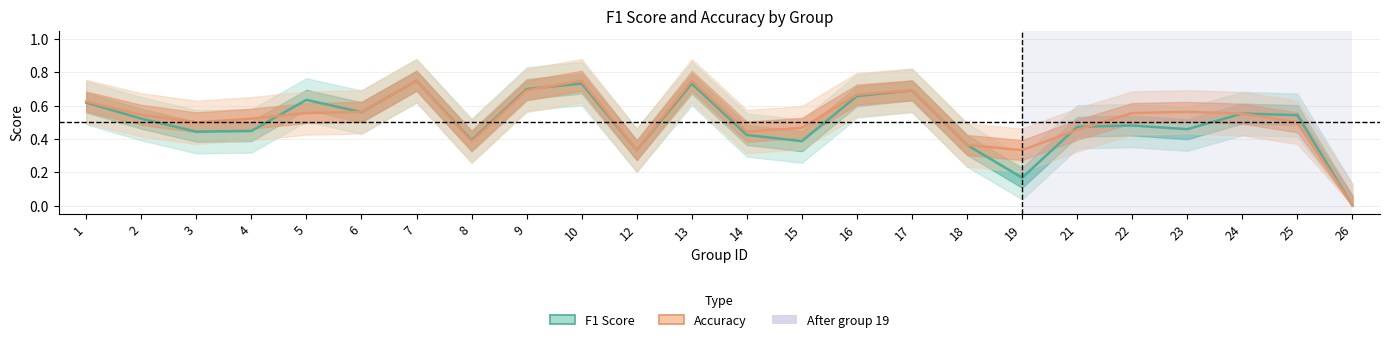

At how many categories does at least one series exceed 0?

23